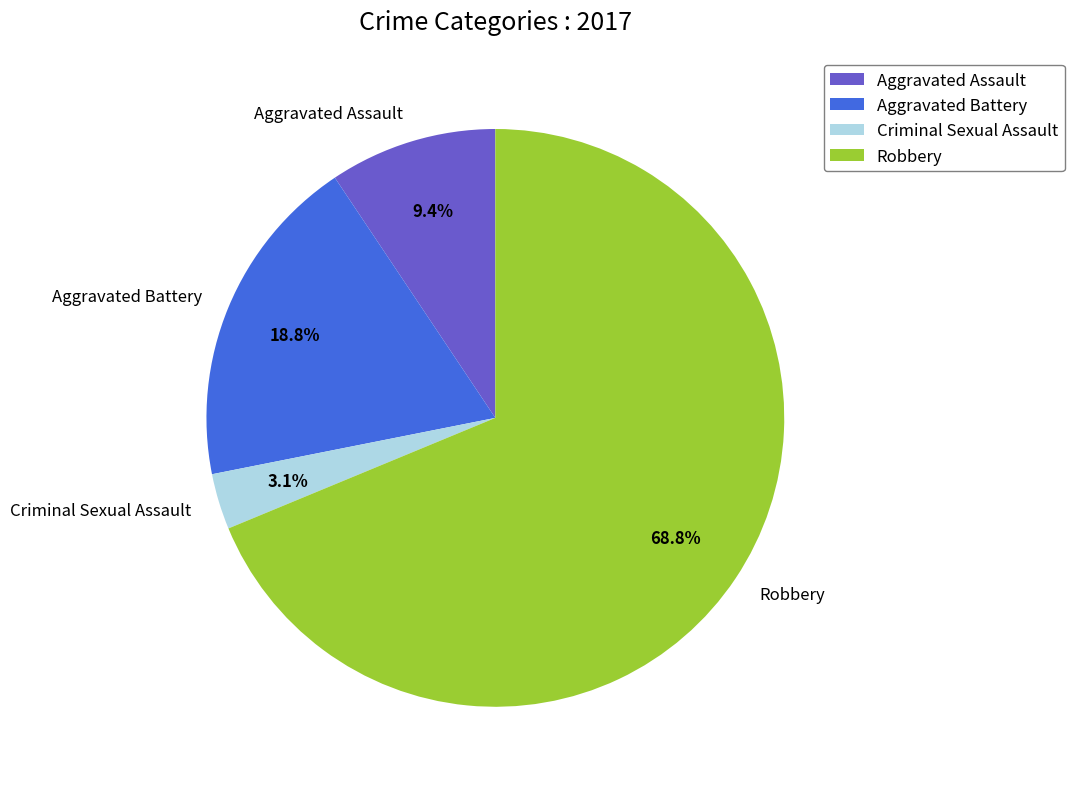

Is Aggravated Battery the majority of the pie?

No